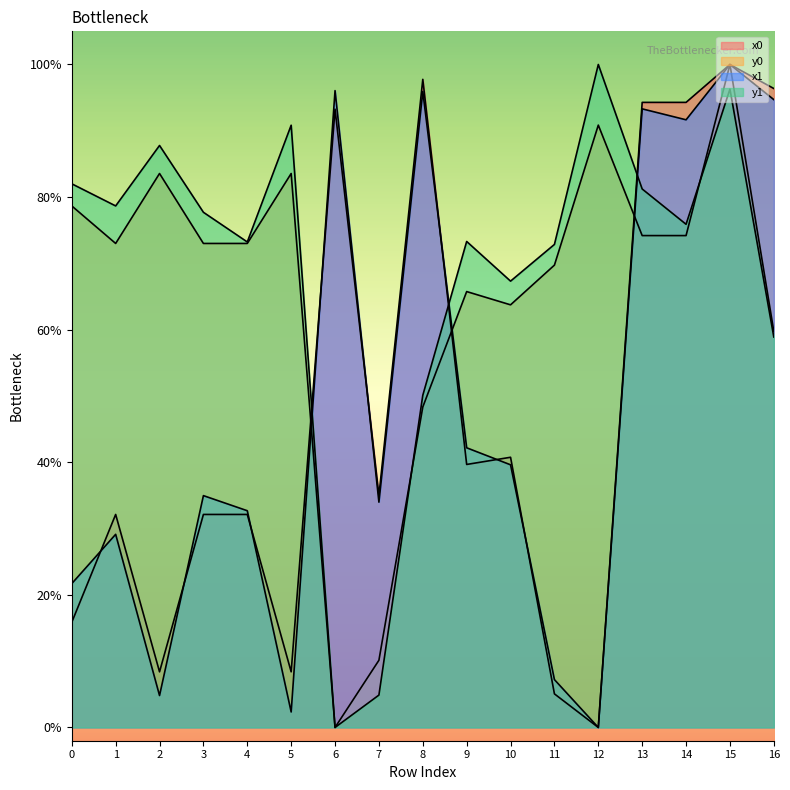

What is the maximum value for y1?

1.0